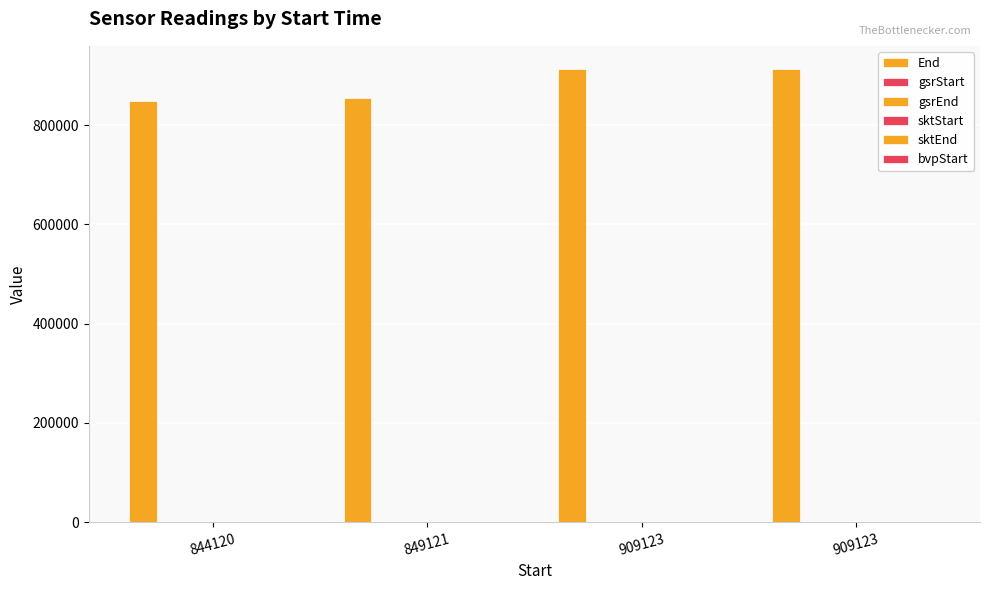

Are the bars grouped side by side (vs. stacked)?

Yes